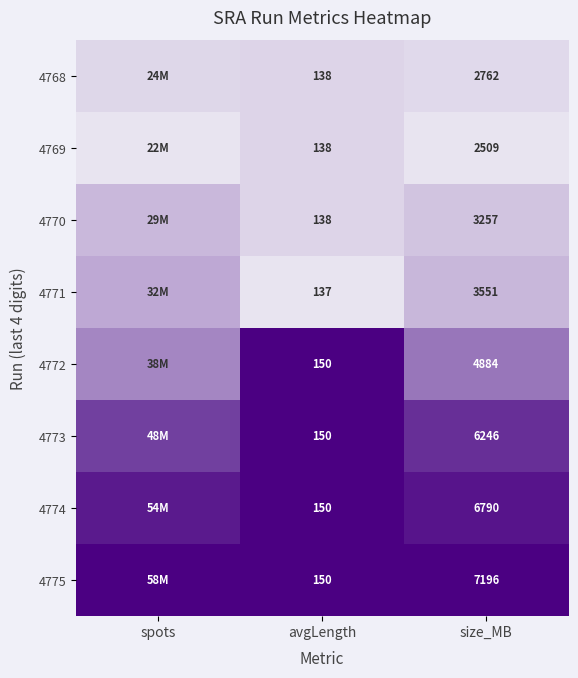

Is the value of 4775 at avgLength greater than the value of 4771 at avgLength?

Yes